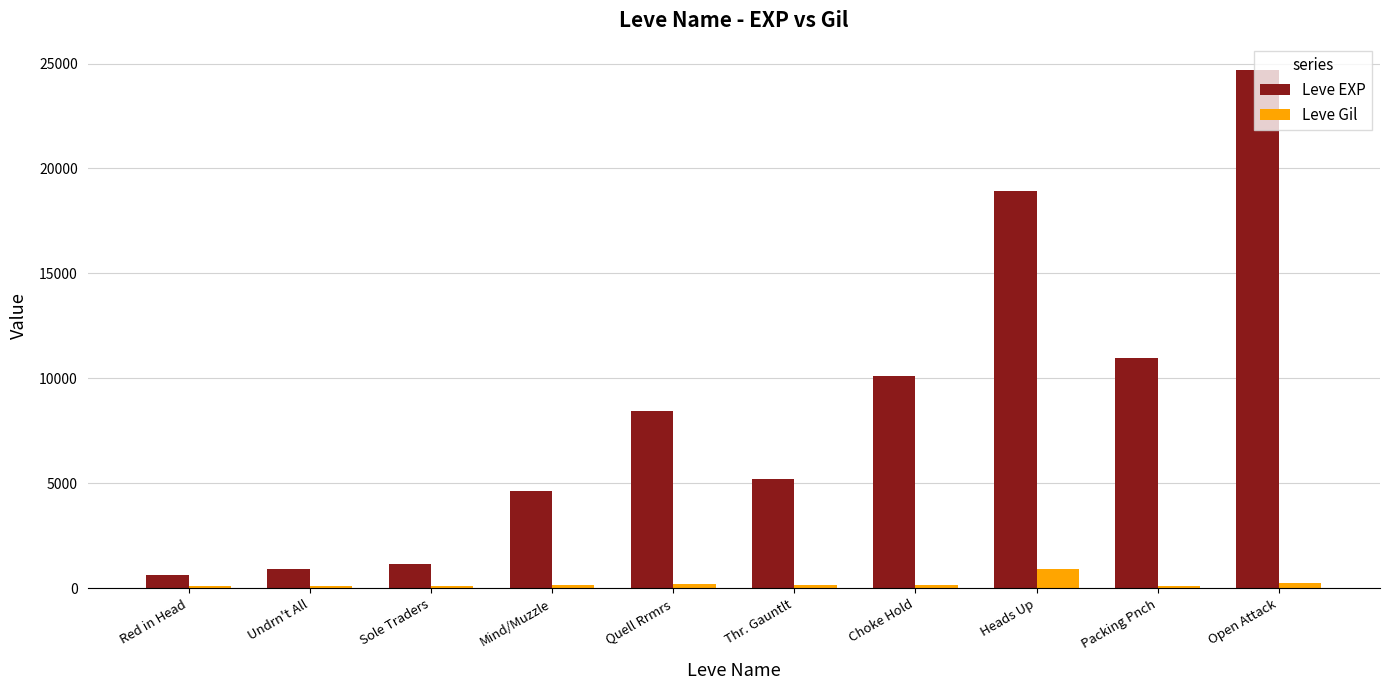

What is the greatest value displayed?

24710